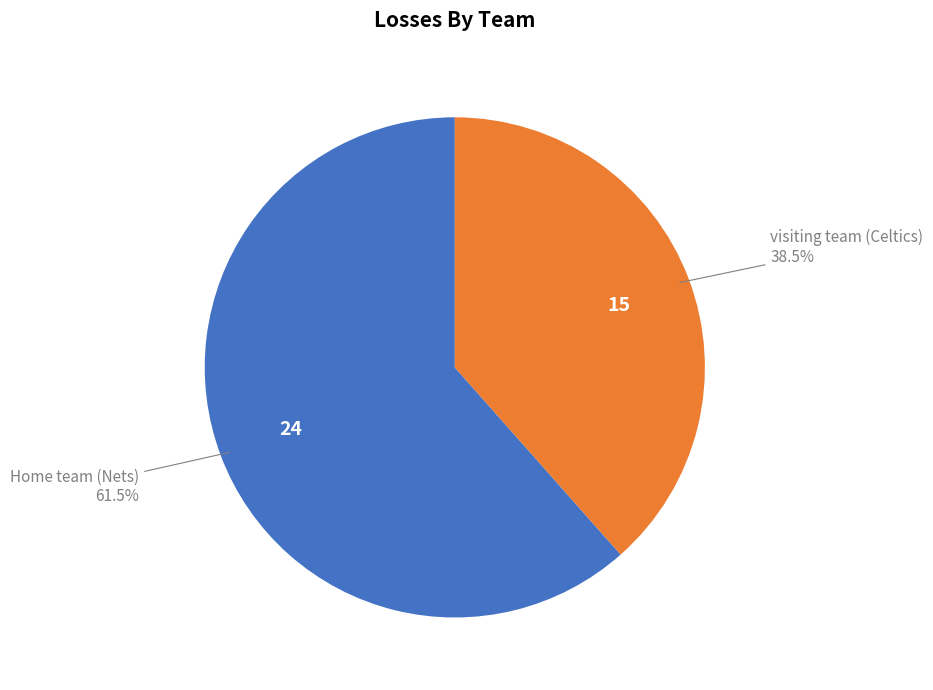

How many segments does this pie chart have?

2